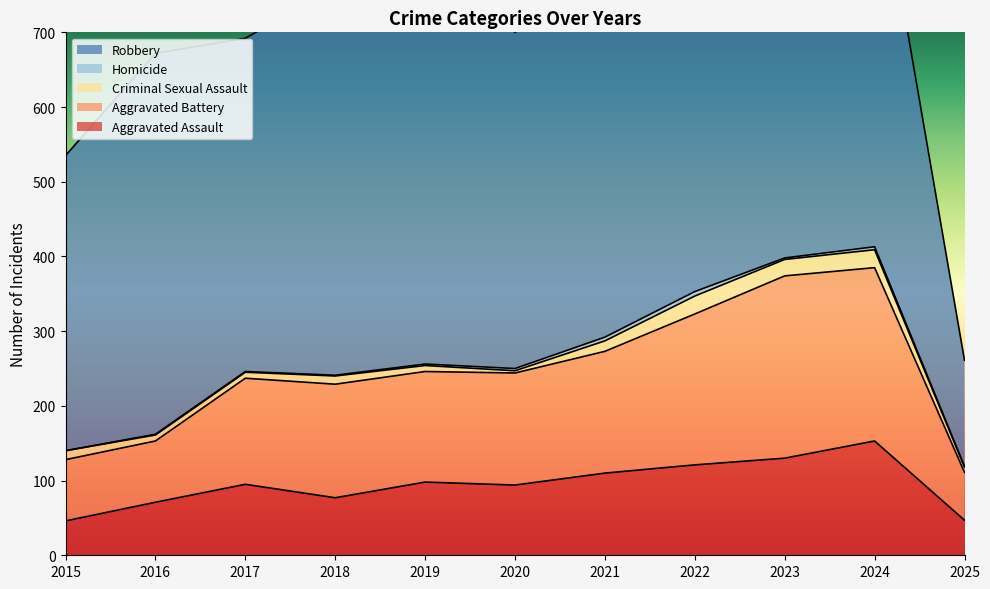

True or false: Criminal Sexual Assault and Homicide cross at least once.

False